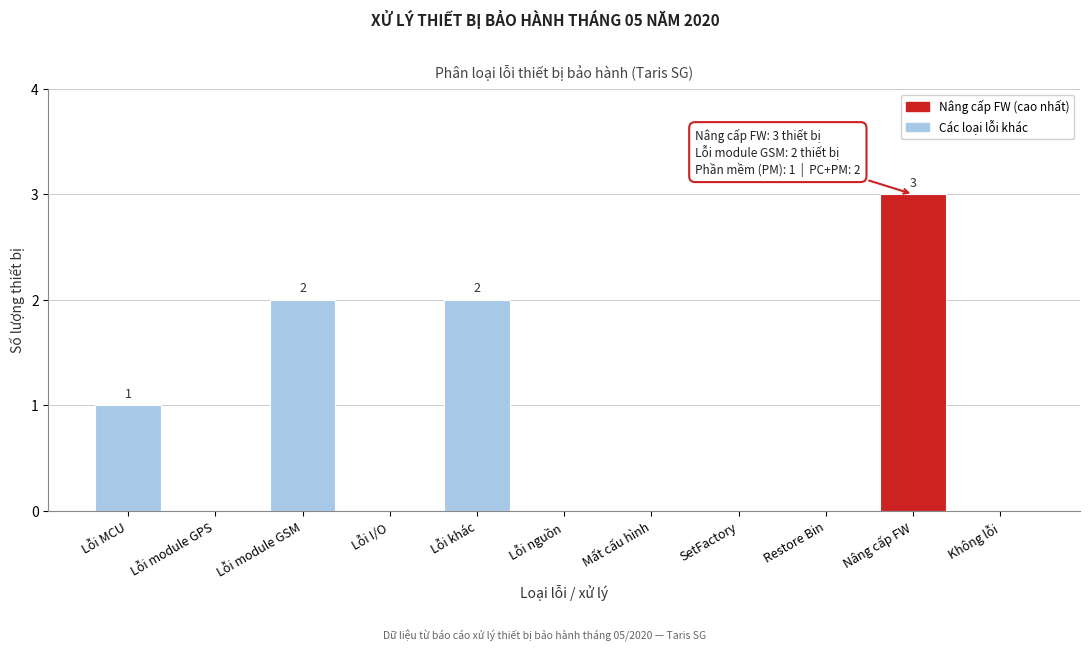

Reading left to right, list all the values displayed in this chart.

Lỗi MCU=1	Lỗi module GPS=0	Lỗi module GSM=2	Lỗi I/O=0	Lỗi khác=2	Lỗi nguồn=0	Mất cấu hình=0	SetFactory=0	Restore Bin=0	Nâng cấp FW=3	Không lỗi=0